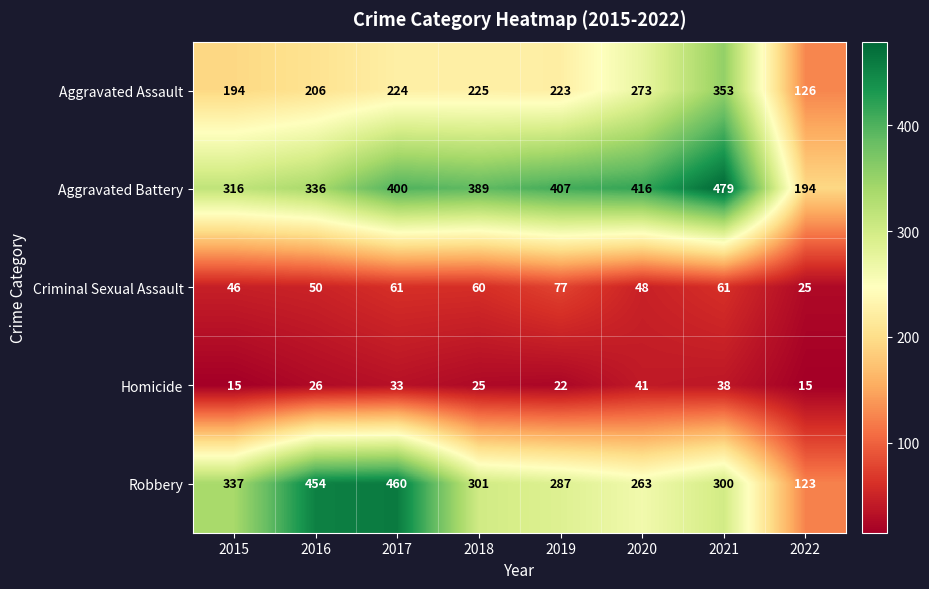

What is the sum of all Homicide values?

215